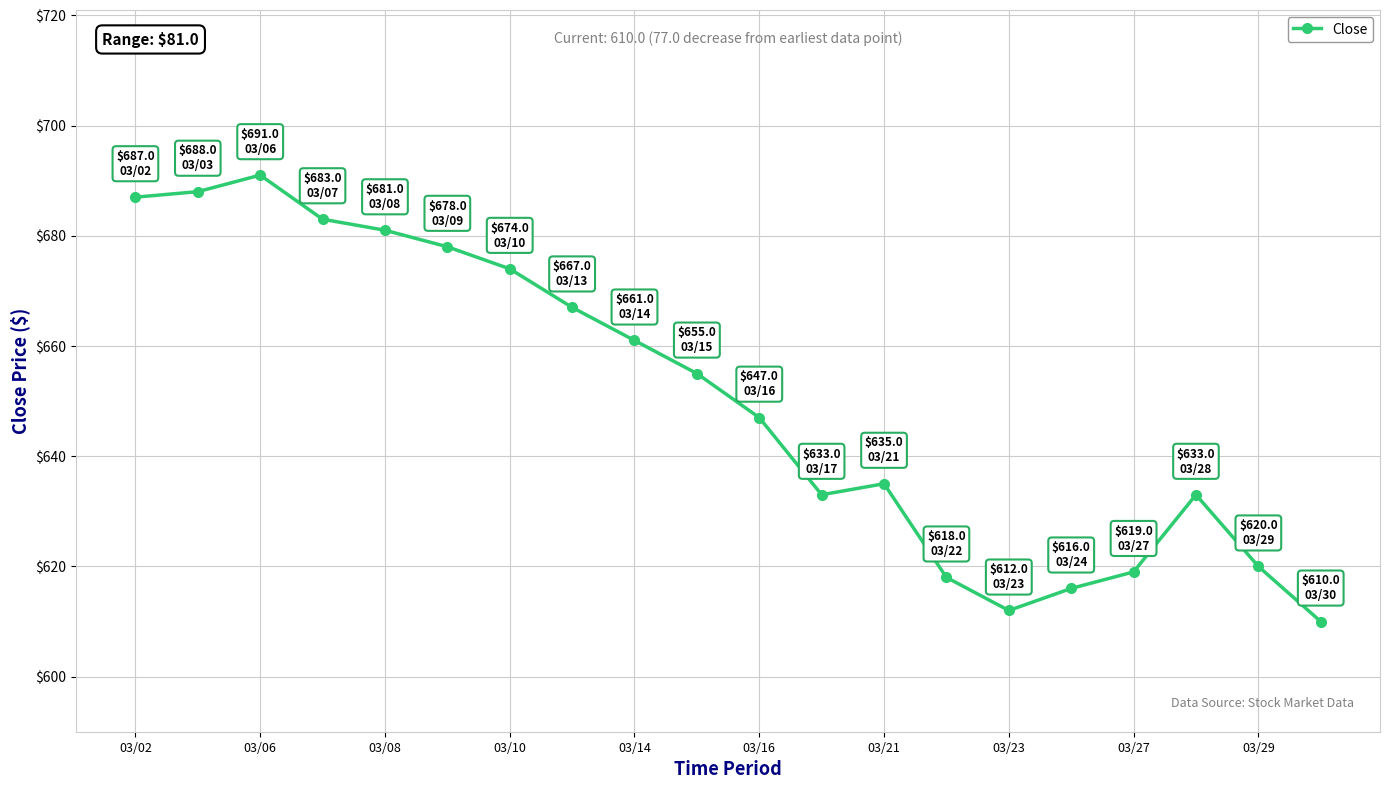

What is the difference between the second highest and second lowest values?

76